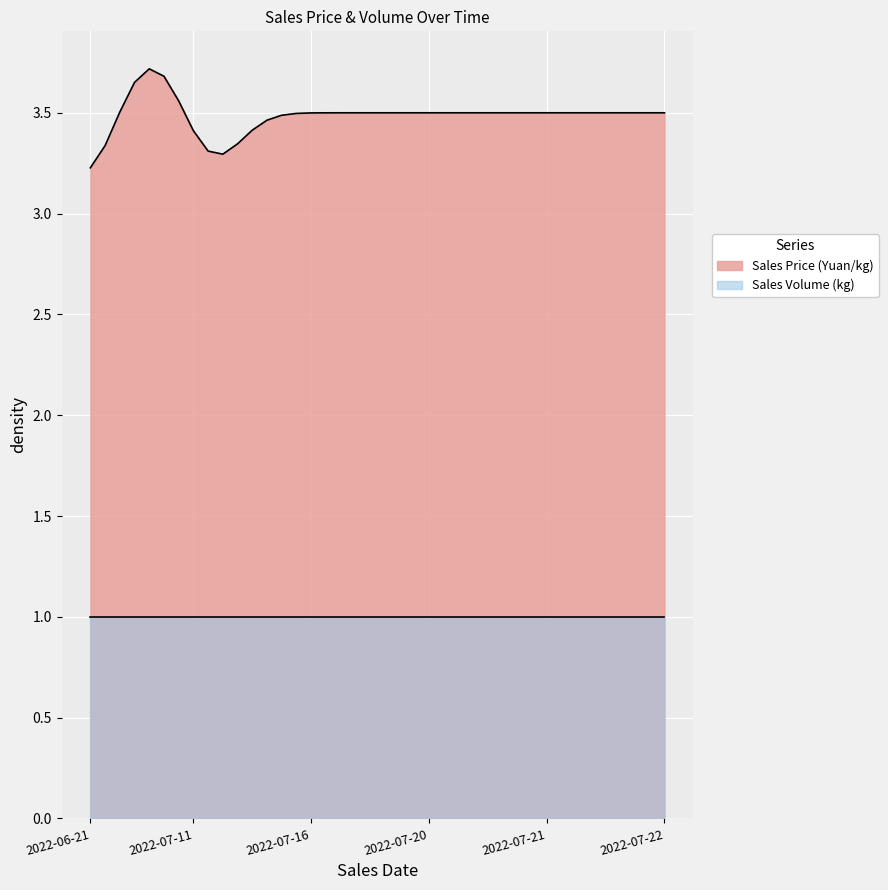

What are all the series names shown in the legend?

Sales Price (Yuan/kg), Sales Volume (kg)